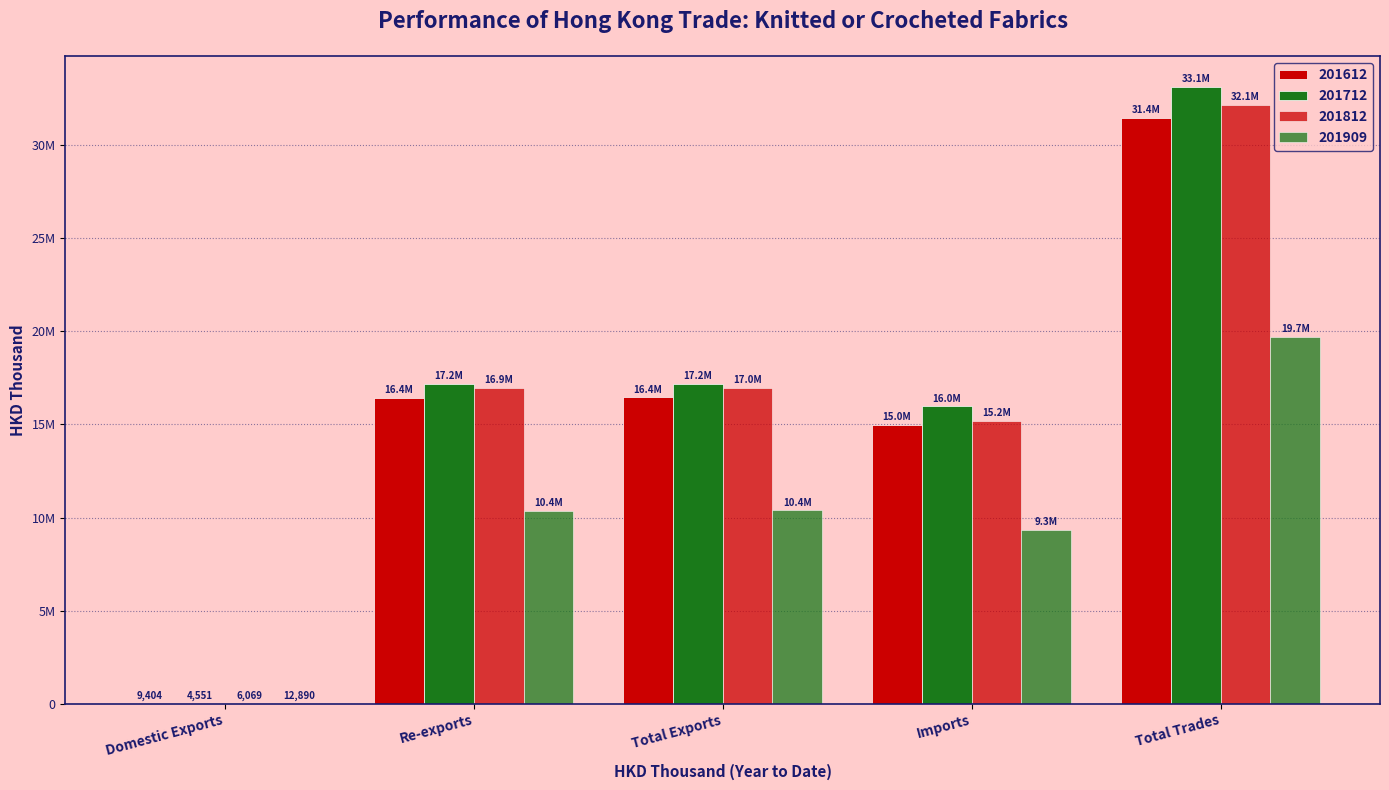

Are the bars horizontal?

No